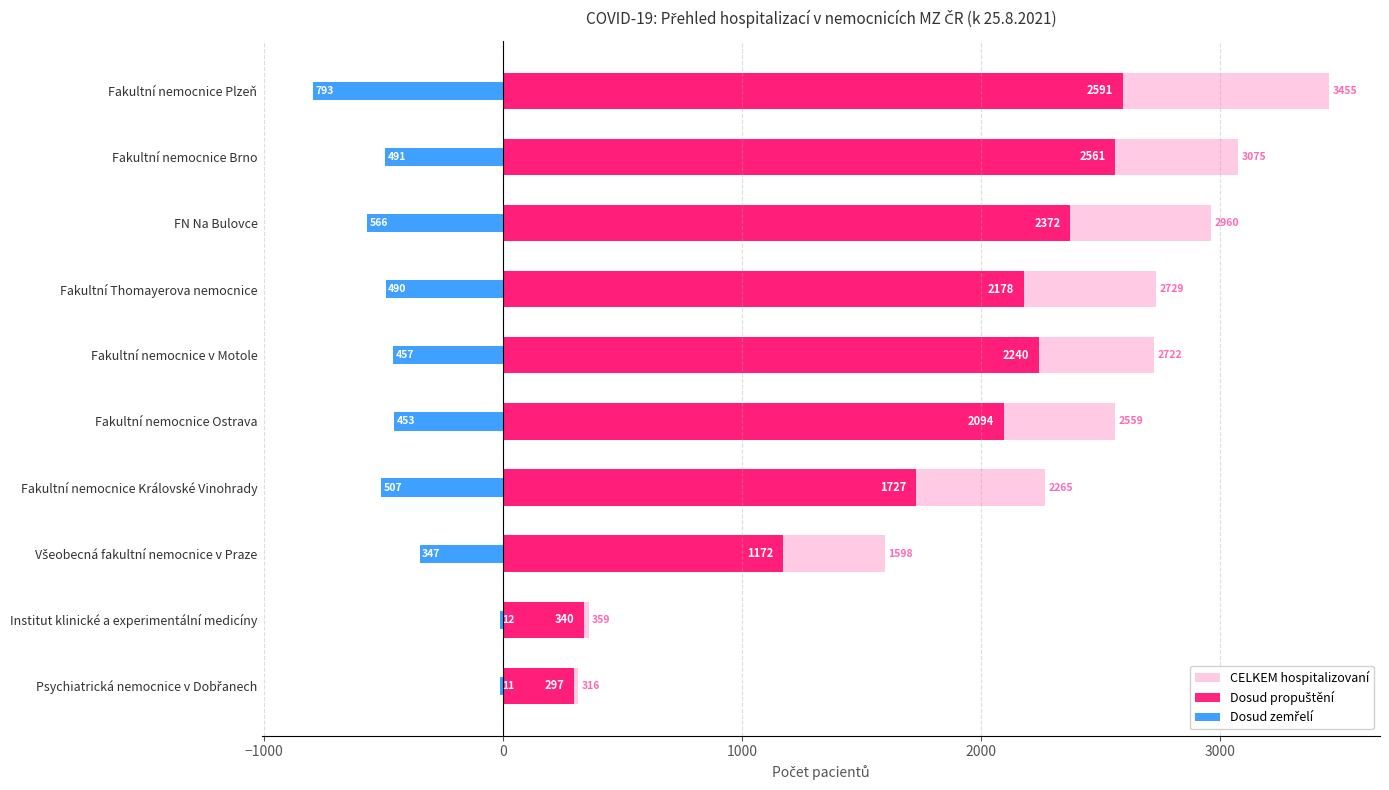

Read the Dosud zemřelí value at Fakultní nemocnice Královské Vinohrady, to the nearest 10.

-510